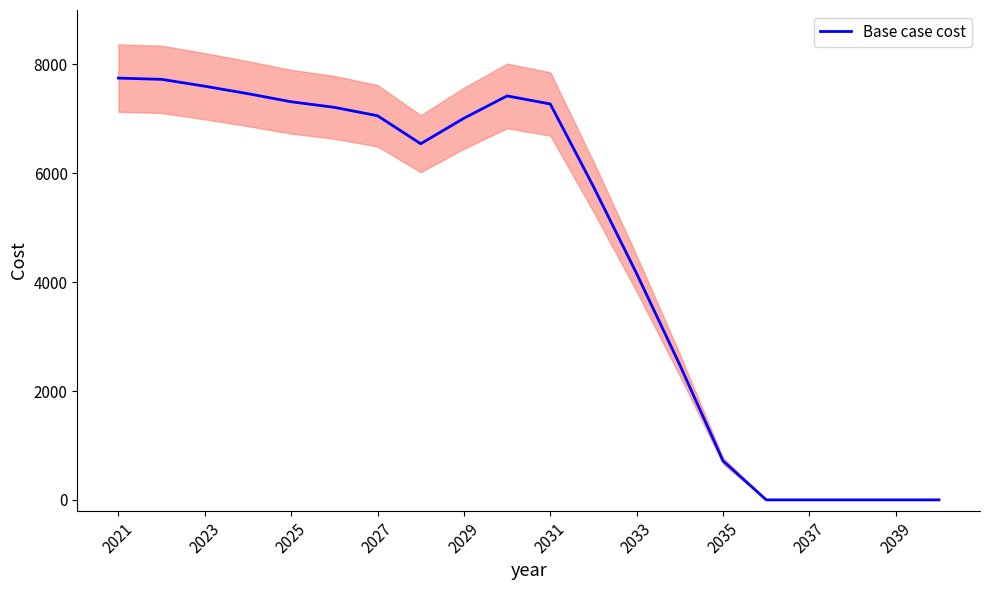

How many interior local peaks (higher than both neighbors) does the data have?

1